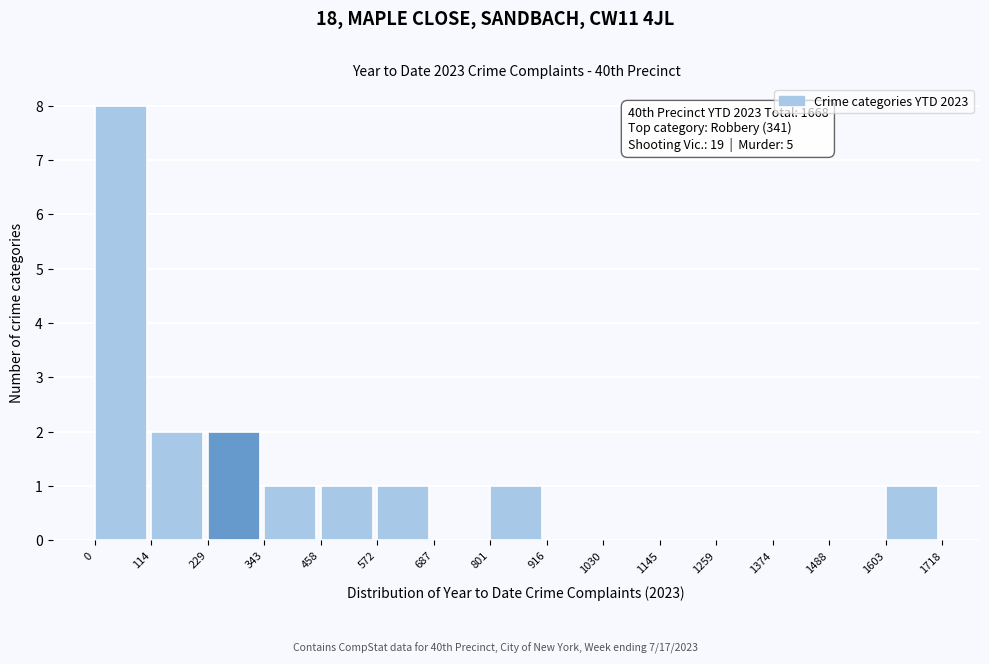

Which range on the x-axis has the tallest bar?

0 to 114